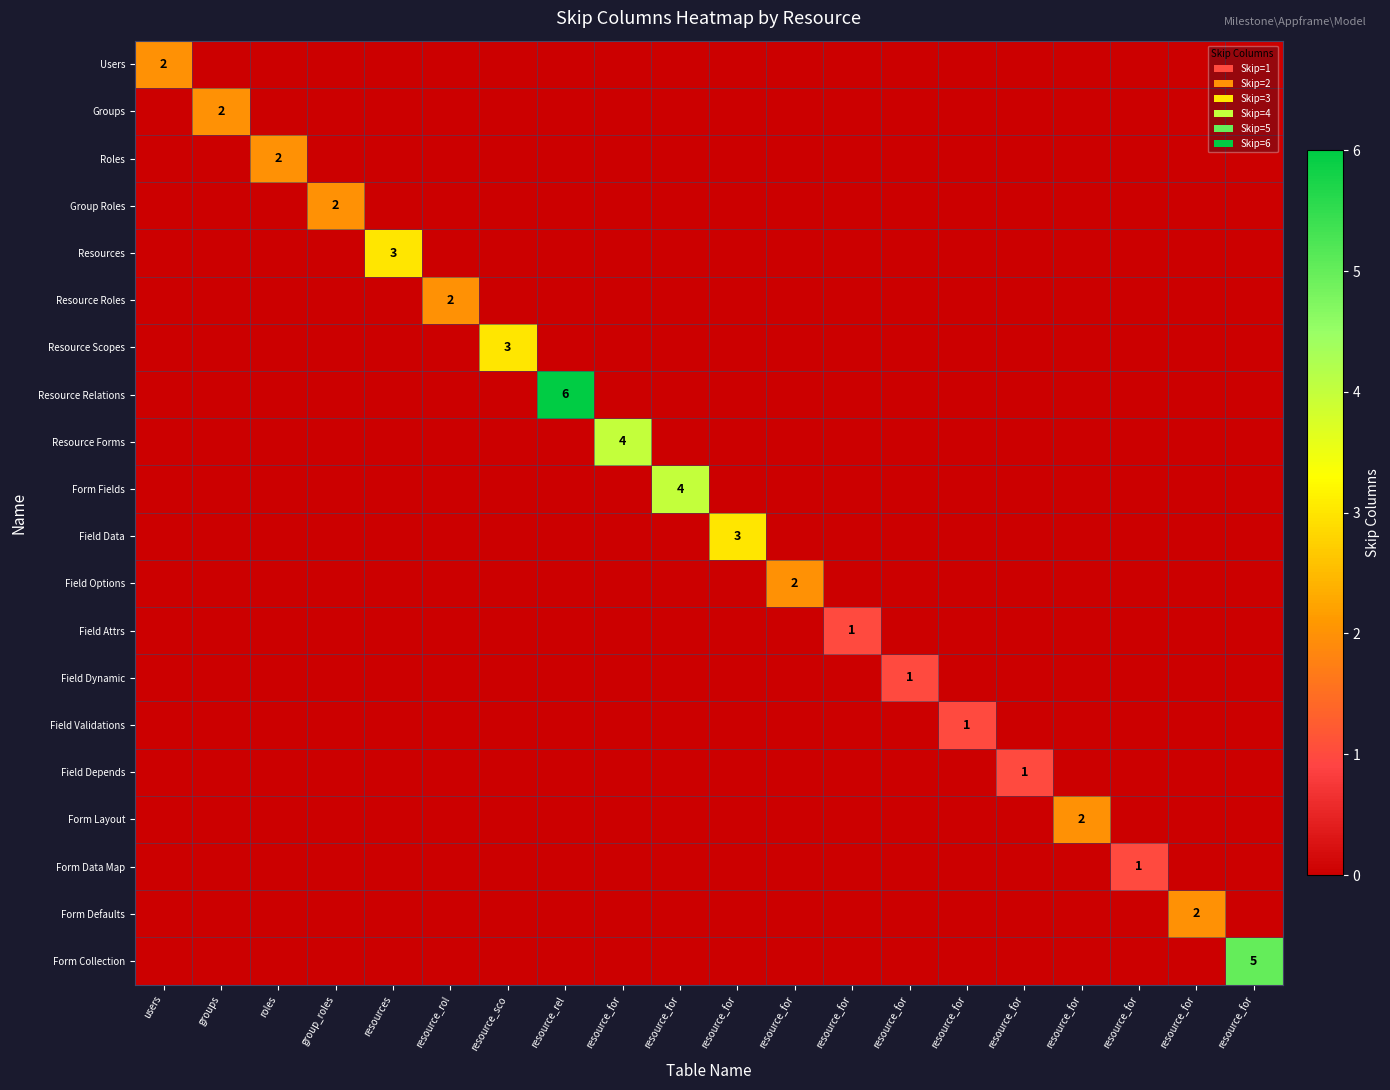

Which category has the highest value in the Form Collection series?

resource_for